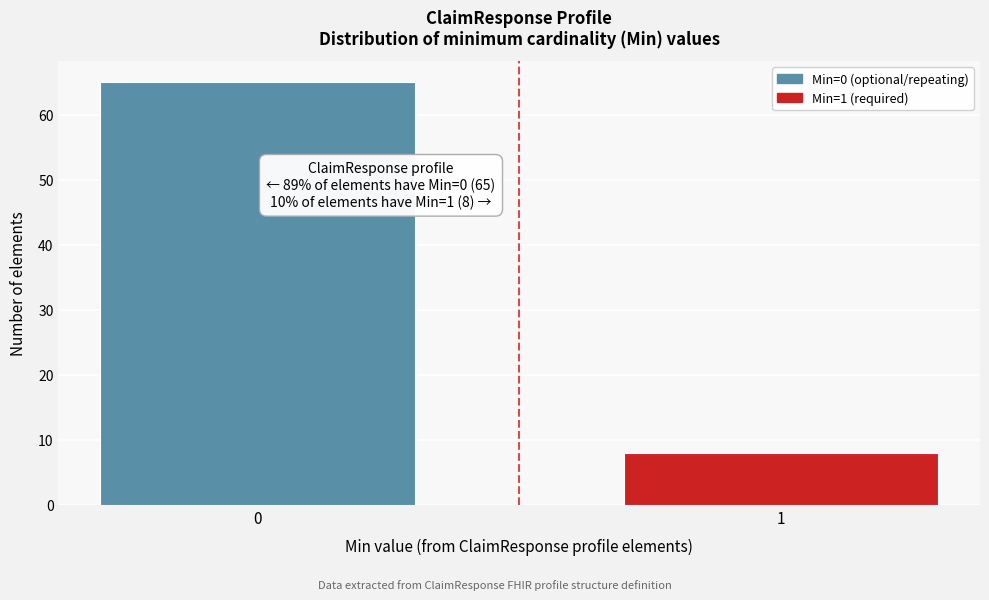

Reading left to right, what are all the values shown in this chart?

65	8